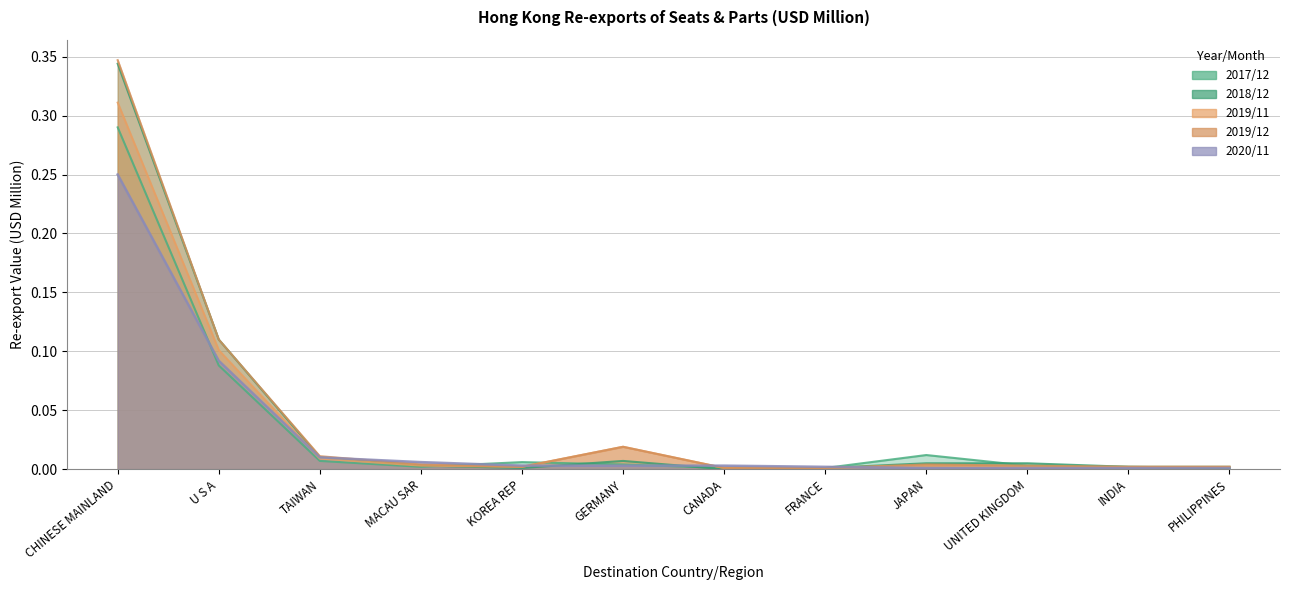

Which series has the widest spread of values?

201912